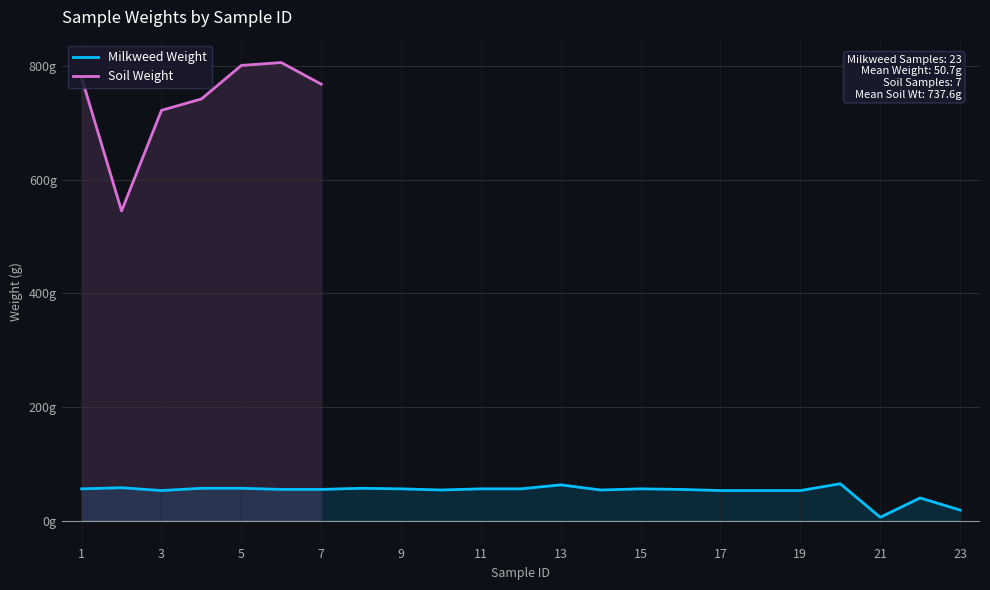

At which label does the data first exceed 55?

1